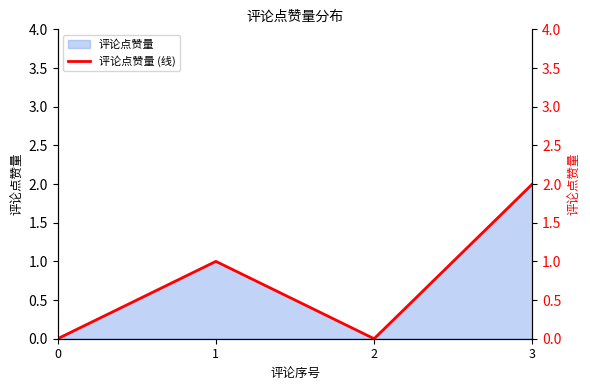

What is the greatest value displayed?

2